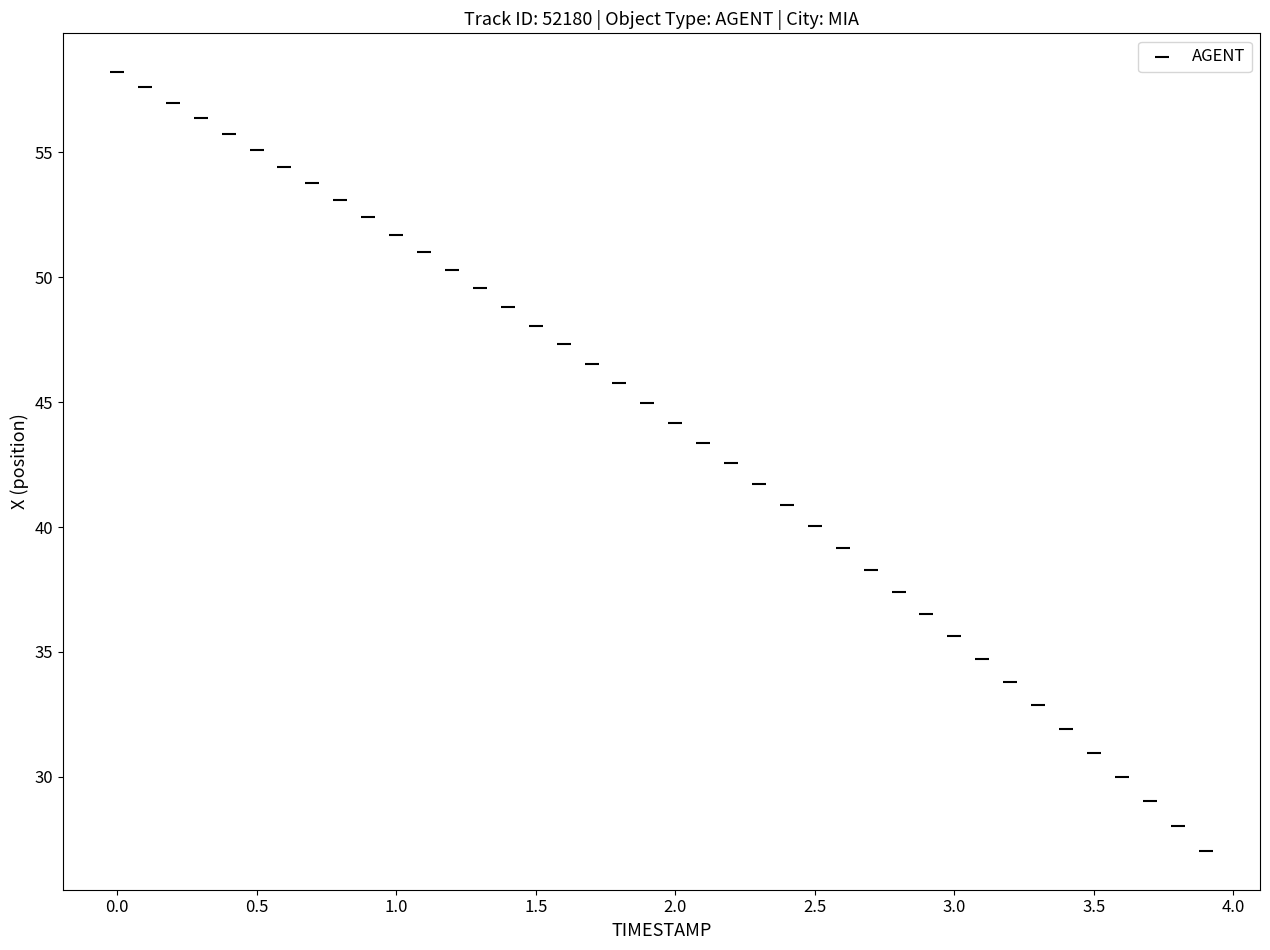

What is the range of X values (max minus min)?

3.9